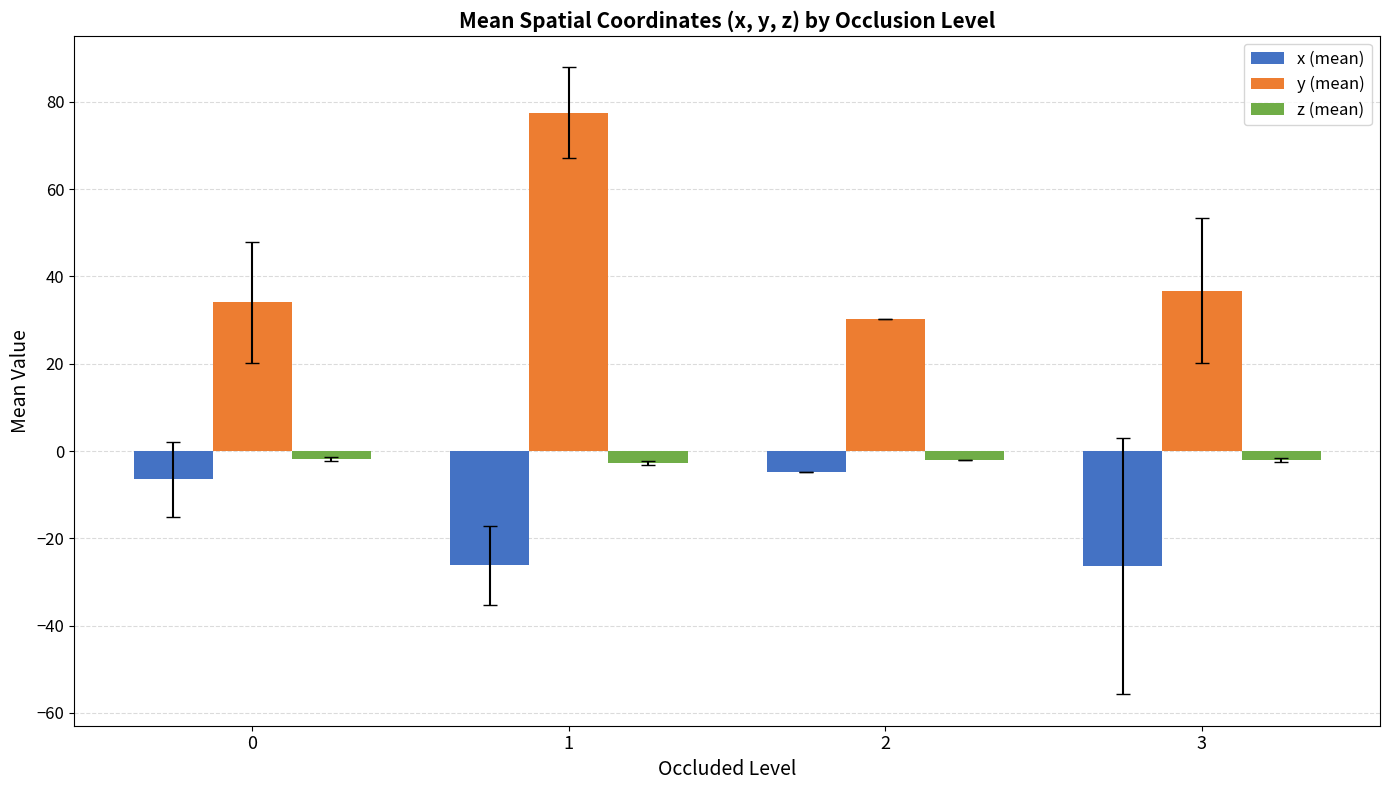

What is the minimum value for x (mean)?

-26.4